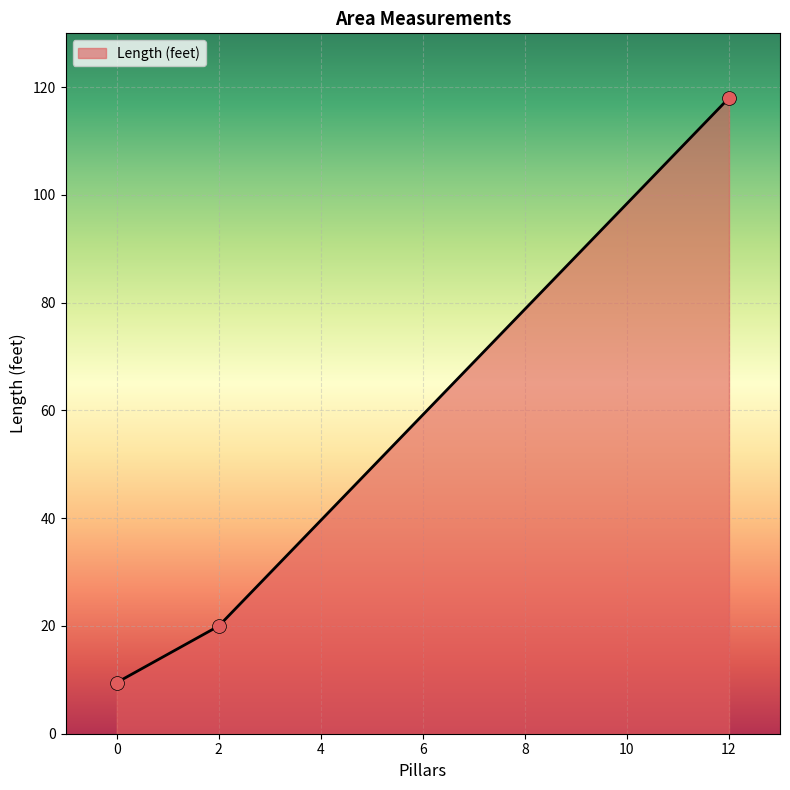

What is the change in value from 0 to 2?

+10.5